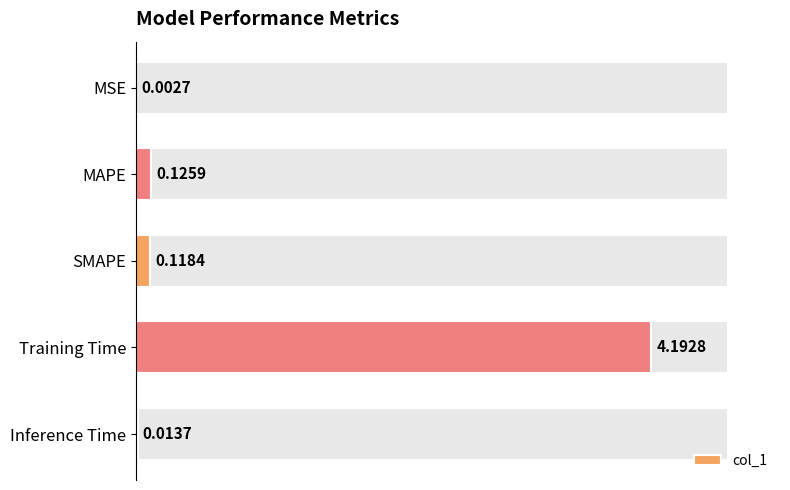

At which label is col_1 closest to 2?

MAPE